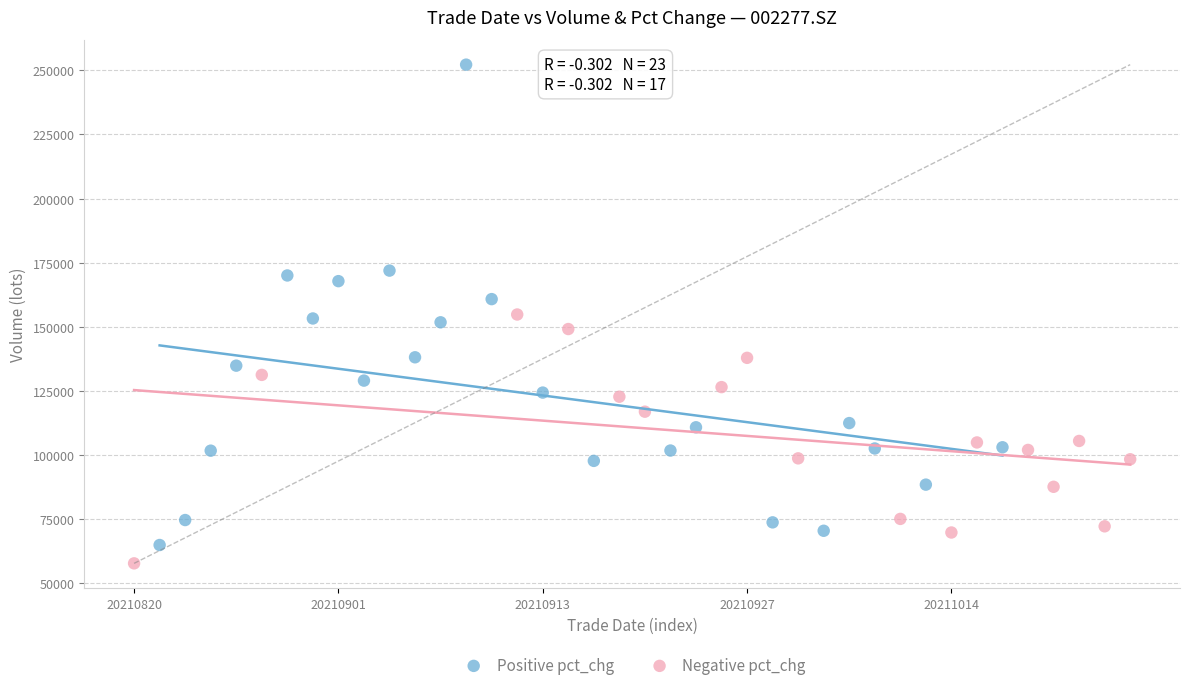

Which series contains the highest Y value?

Positive pct_chg